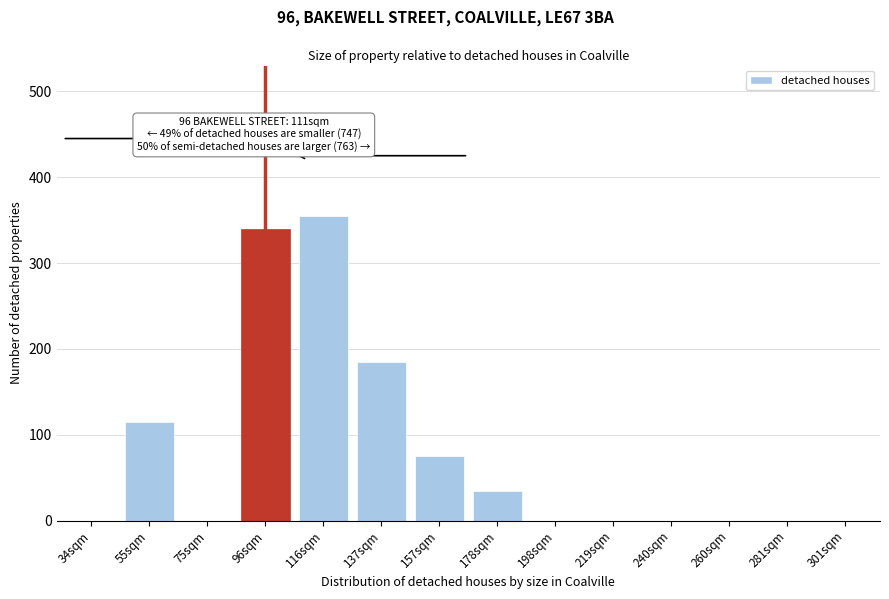

Reading left to right, extract all data points from this chart.

34sqm=0	55sqm=115	75sqm=0	96sqm=340	116sqm=355	137sqm=185	157sqm=75	178sqm=35	198sqm=0	219sqm=0	240sqm=0	260sqm=0	281sqm=0	301sqm=0